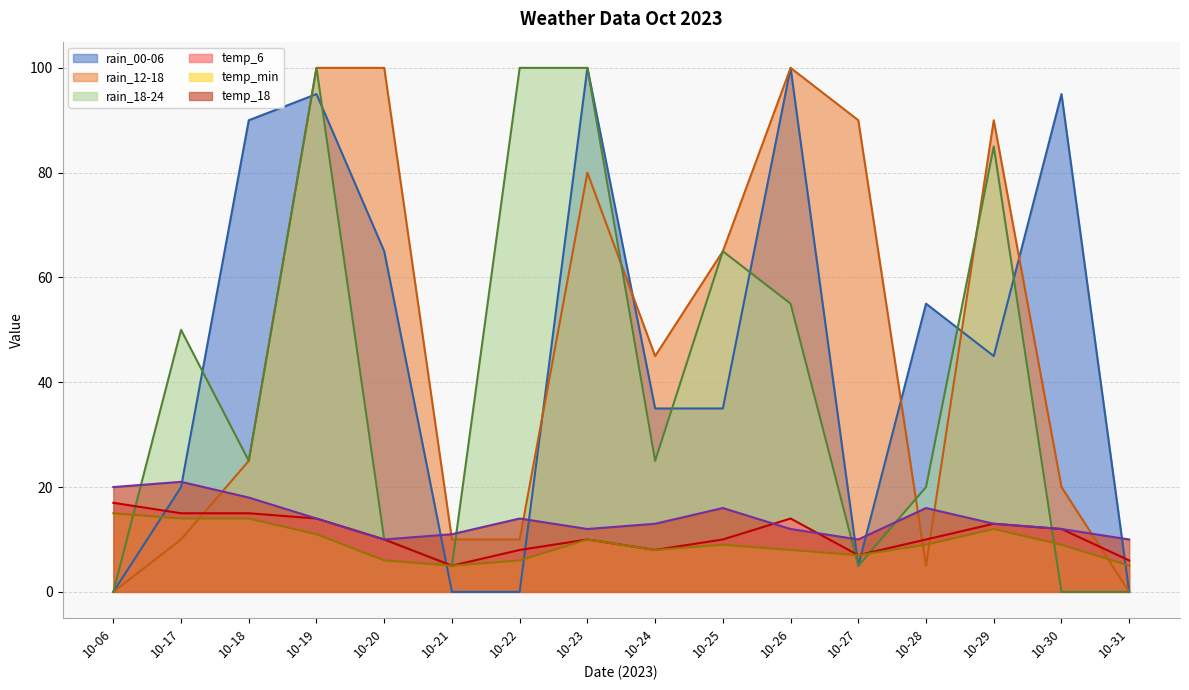

How many lines are shown in the chart?

6